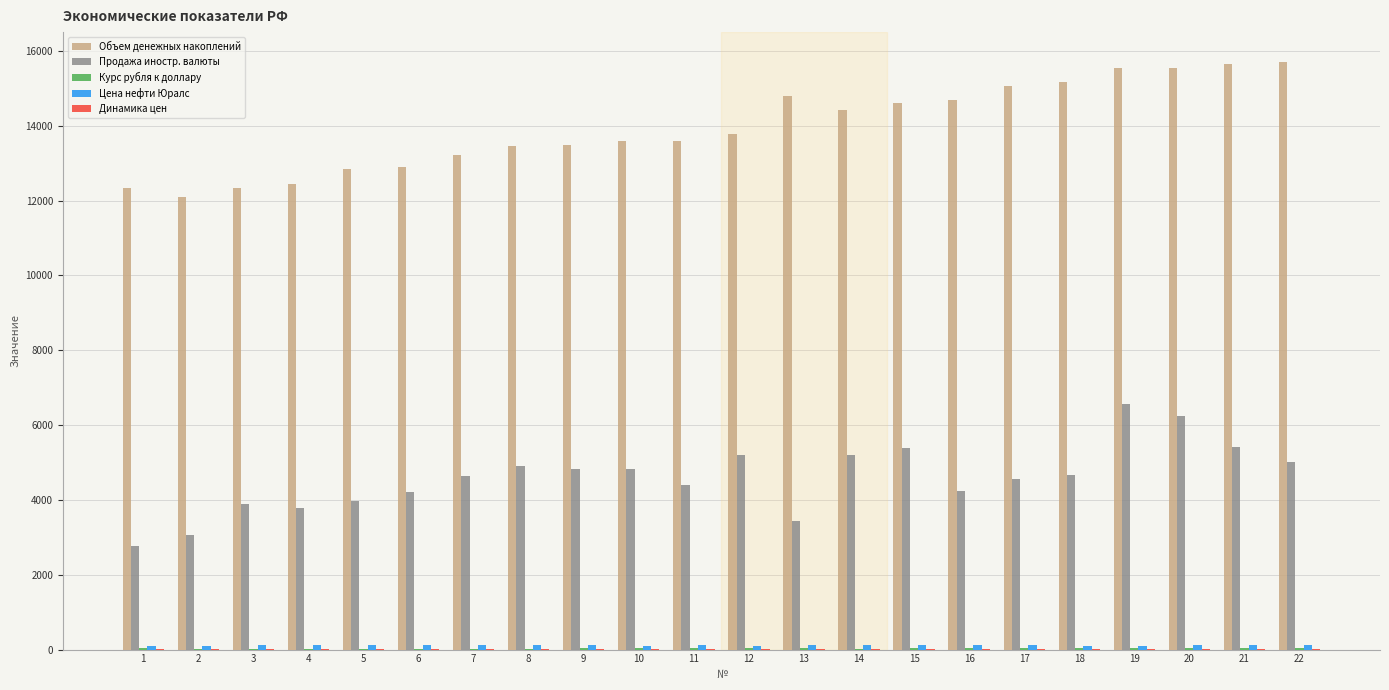

What is the maximum value shown in the chart?

15717.8